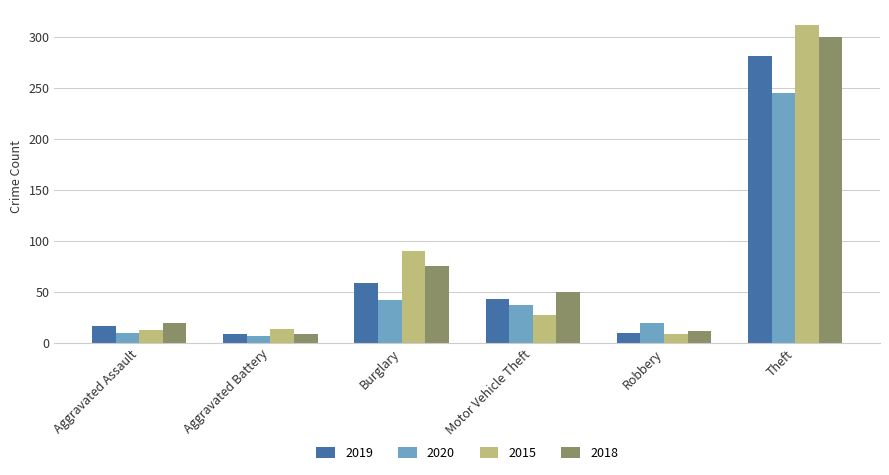

Rank the series by their maximum value, from highest to lowest.

2015, 2018, 2019, 2020